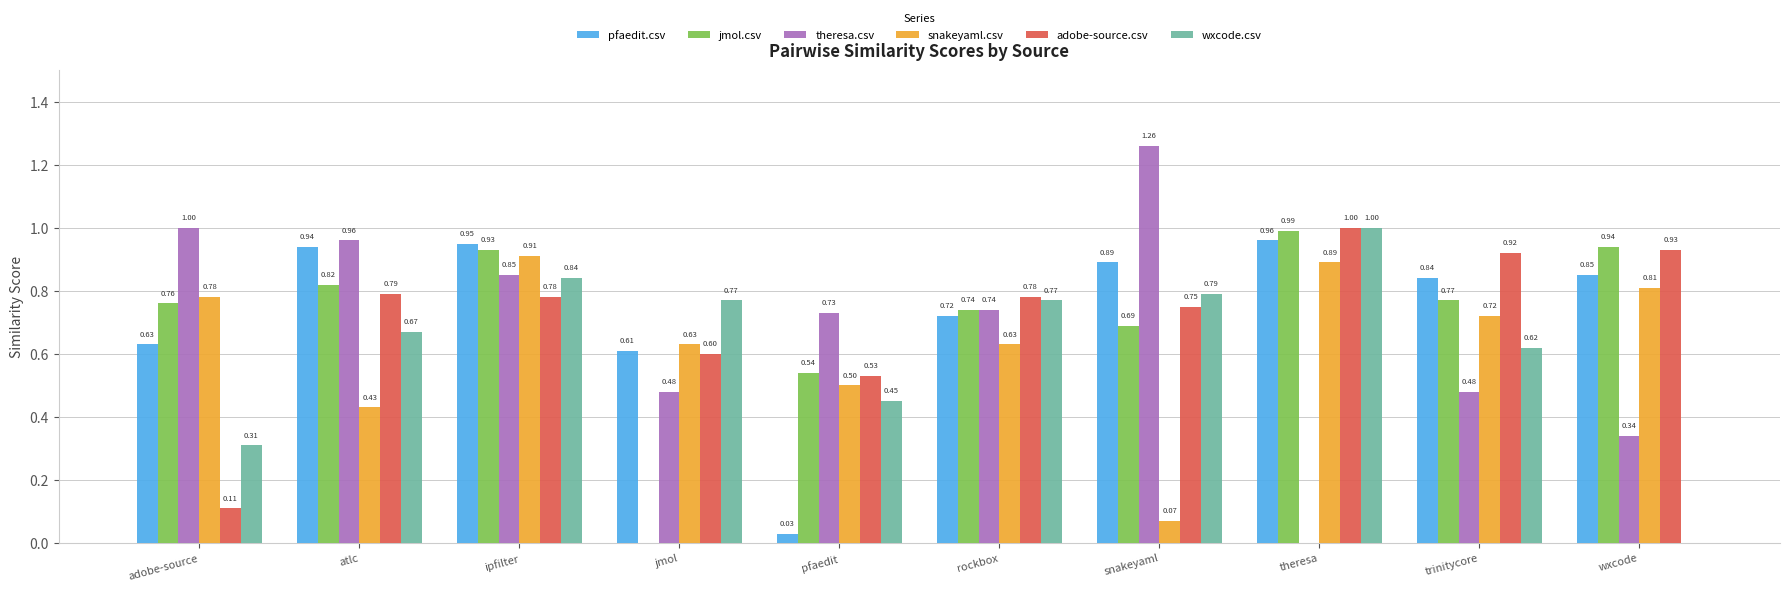

Is the value of adobe-source.csv at atlc greater than the value of snakeyaml.csv at rockbox?

Yes